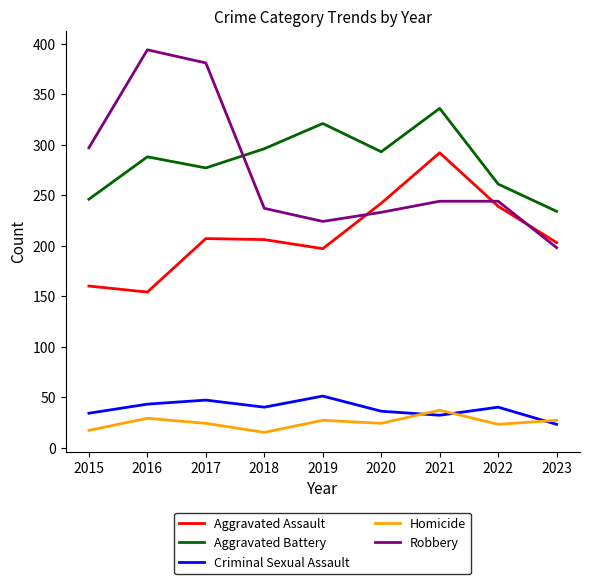

Is the value of Aggravated Assault at 2019 greater than the value of Homicide at 2015?

Yes